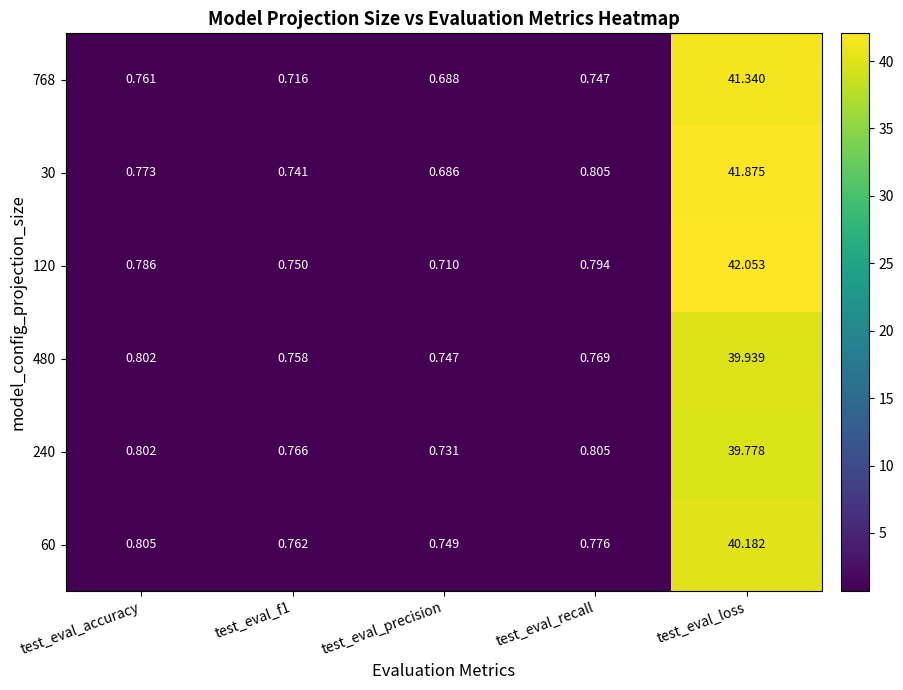

List the series in order of their peak value, highest first.

120, 30, 768, 60, 480, 240